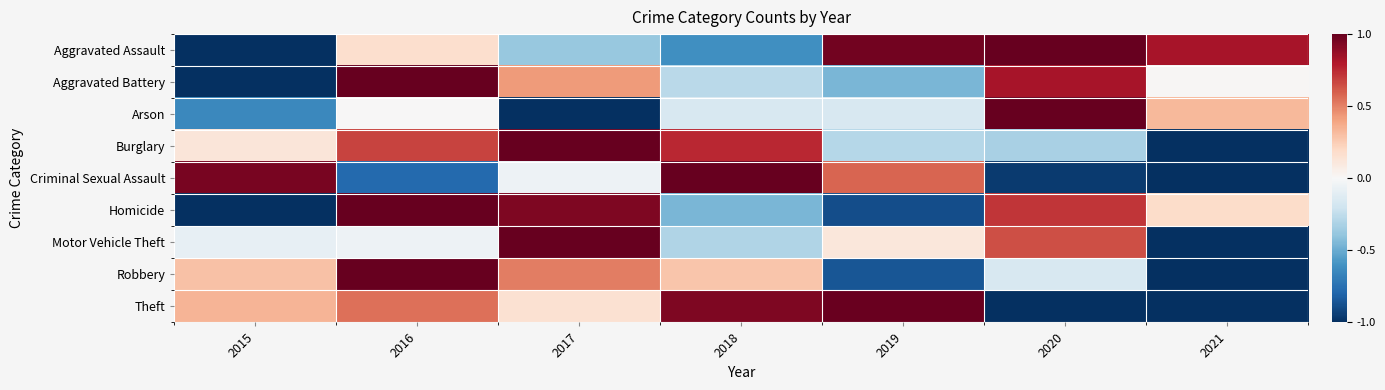

Reading left to right, list all the values displayed in this chart.

Aggravated Assault: 2015=-1.0	2016=0.2	2017=-0.4	2018=-0.6	2019=1.0	2020=1.0	2021=0.8
Aggravated Battery: 2015=-1.0	2016=1.0	2017=0.4	2018=-0.3	2019=-0.5	2020=0.8	2021=0.0
Arson: 2015=-0.6	2016=0.0	2017=-1.0	2018=-0.2	2019=-0.2	2020=1.0	2021=0.3
Burglary: 2015=0.1	2016=0.7	2017=1.0	2018=0.8	2019=-0.3	2020=-0.3	2021=-1.0
Criminal Sexual Assault: 2015=0.9	2016=-0.8	2017=-0.1	2018=1.0	2019=0.6	2020=-1.0	2021=-1.0
Homicide: 2015=-1.0	2016=1.0	2017=0.9	2018=-0.5	2019=-0.9	2020=0.7	2021=0.2
Motor Vehicle Theft: 2015=-0.1	2016=-0.1	2017=1.0	2018=-0.3	2019=0.1	2020=0.6	2021=-1.0
Robbery: 2015=0.3	2016=1.0	2017=0.5	2018=0.3	2019=-0.9	2020=-0.2	2021=-1.0
Theft: 2015=0.3	2016=0.6	2017=0.2	2018=0.9	2019=1.0	2020=-1.0	2021=-1.0